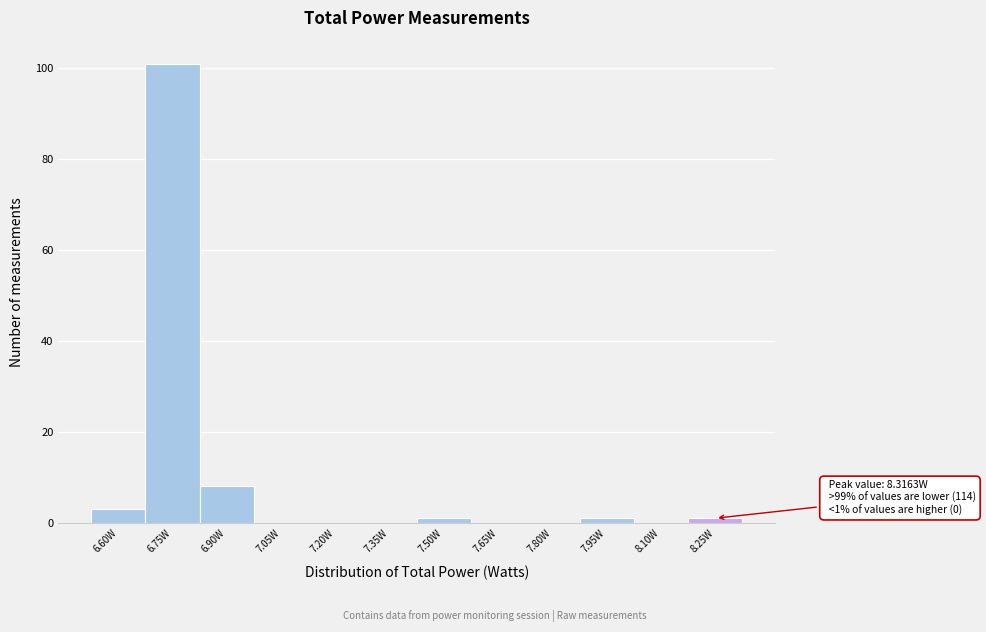

Reading right to left, list all the values displayed in this chart.

8.25W=1	8.10W=0	7.95W=1	7.80W=0	7.65W=0	7.50W=1	7.35W=0	7.20W=0	7.05W=0	6.90W=8	6.75W=101	6.60W=3